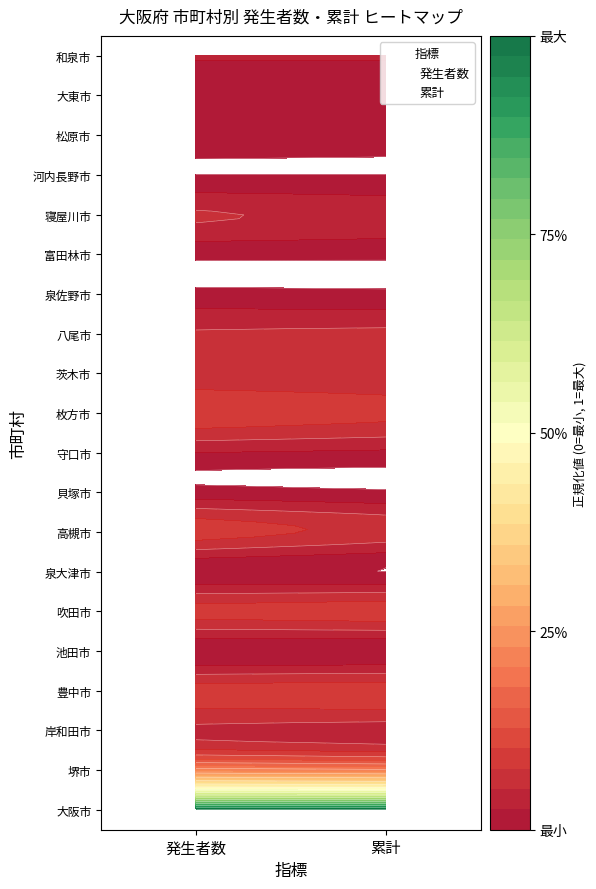

At how many categories does at least one series exceed 13?

6